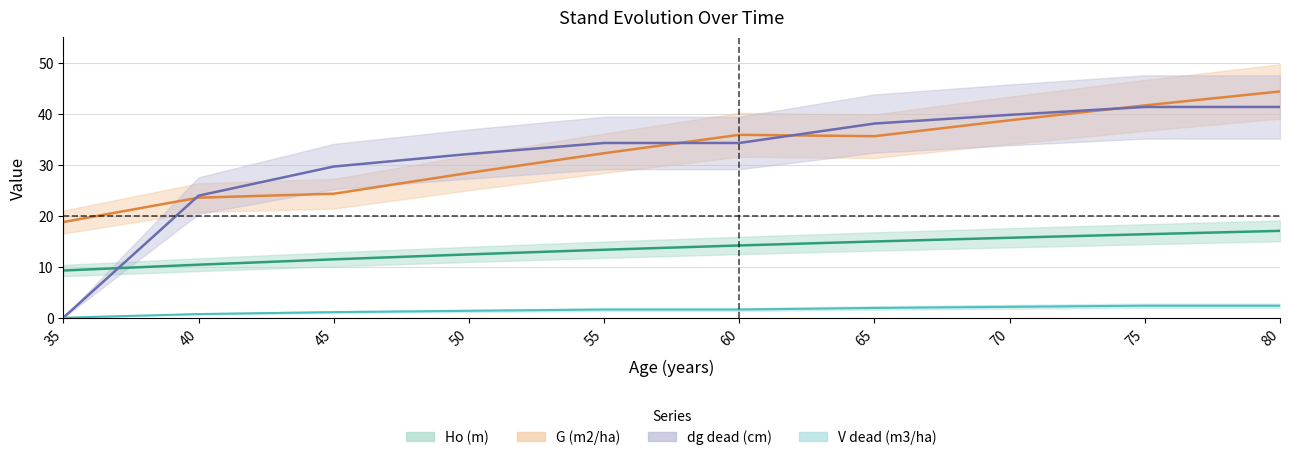

Does the chart display data point markers on the line(s)?

No